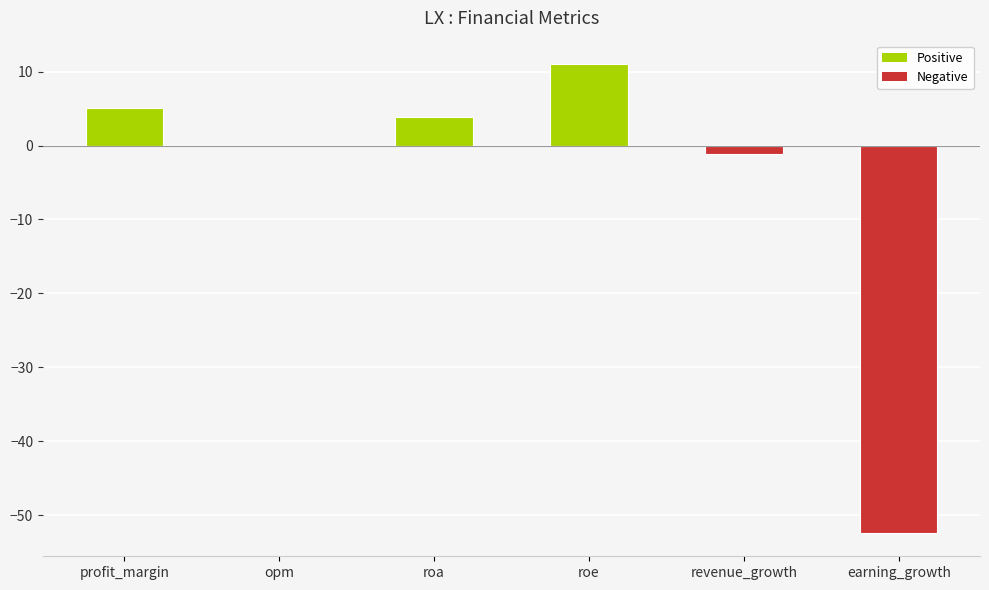

What position from the left is earning_growth?

6